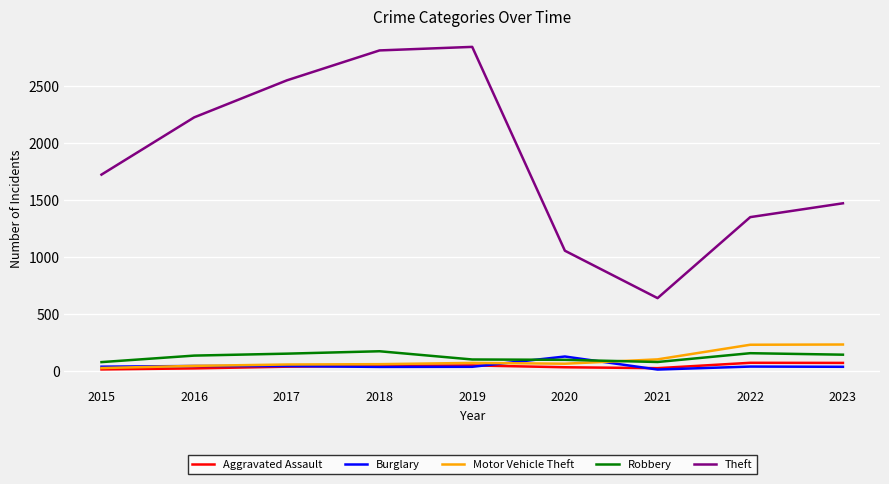

What are all the series names shown in the legend?

Aggravated Assault, Burglary, Motor Vehicle Theft, Robbery, Theft